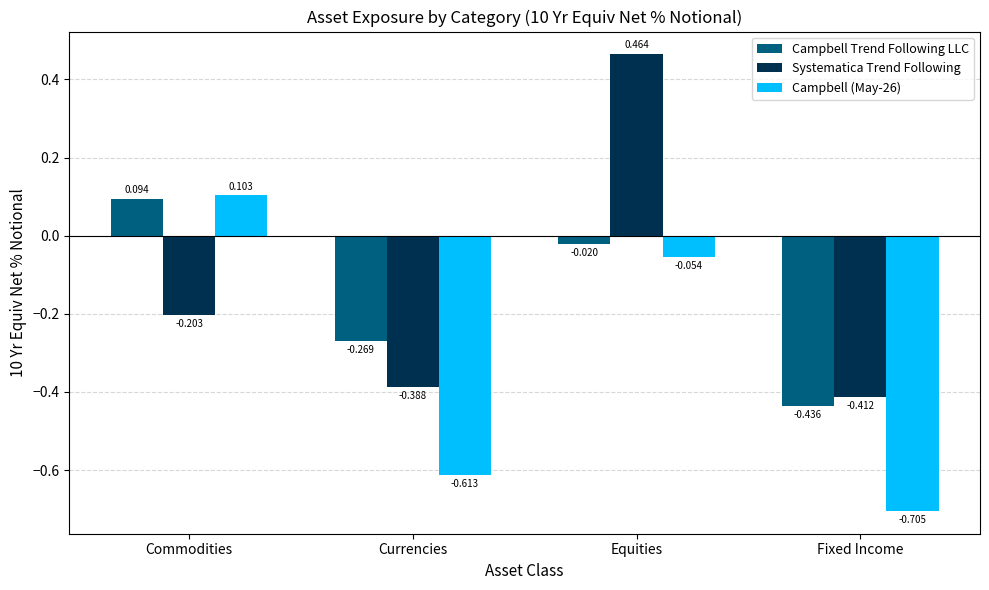

Rank the series by their maximum value, from highest to lowest.

Systematica Trend Following, Campbell (May-26), Campbell Trend Following LLC